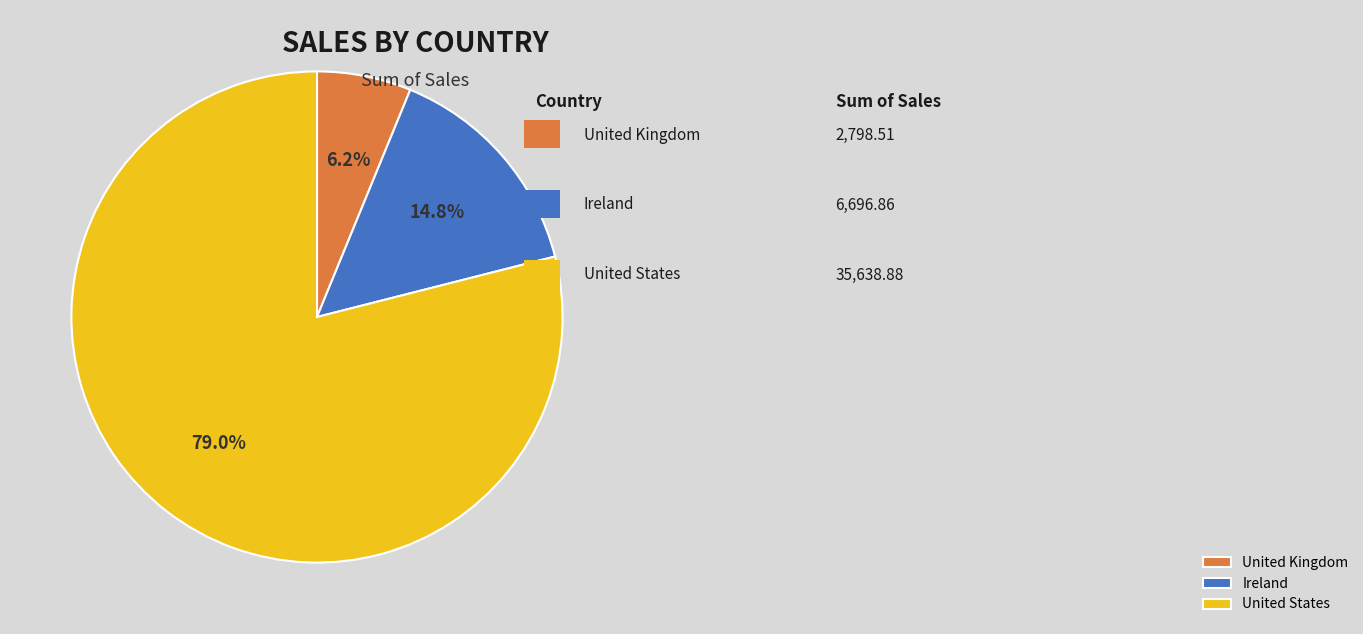

True or false: United States accounts for 79% of the total.

True